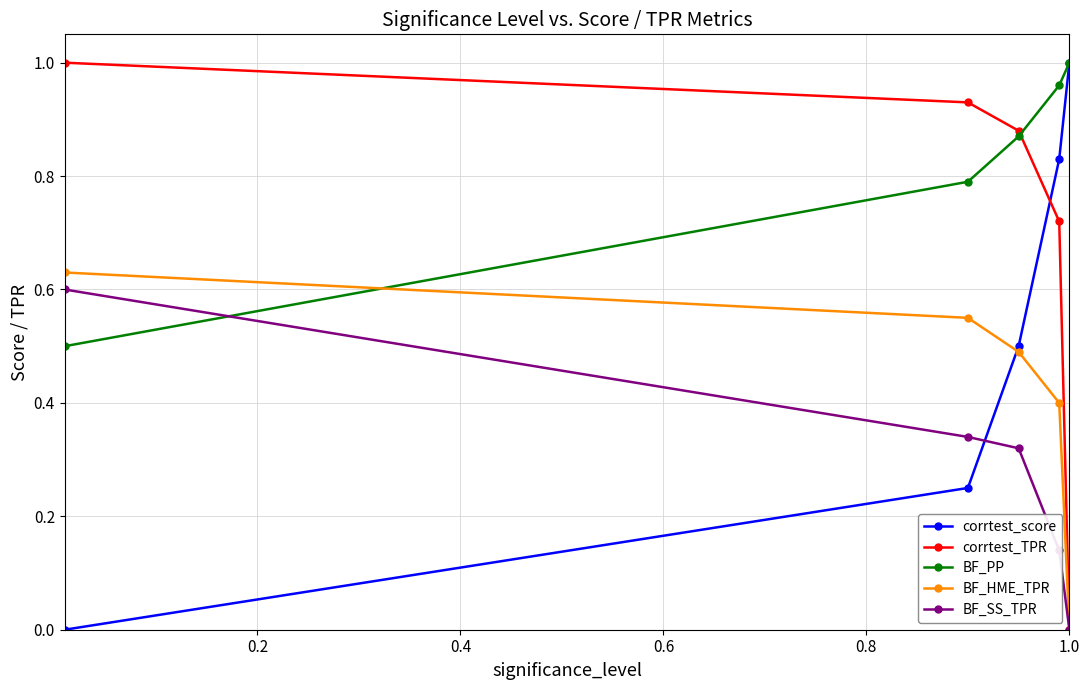

Which series has the largest total across all categories?

BF_PP